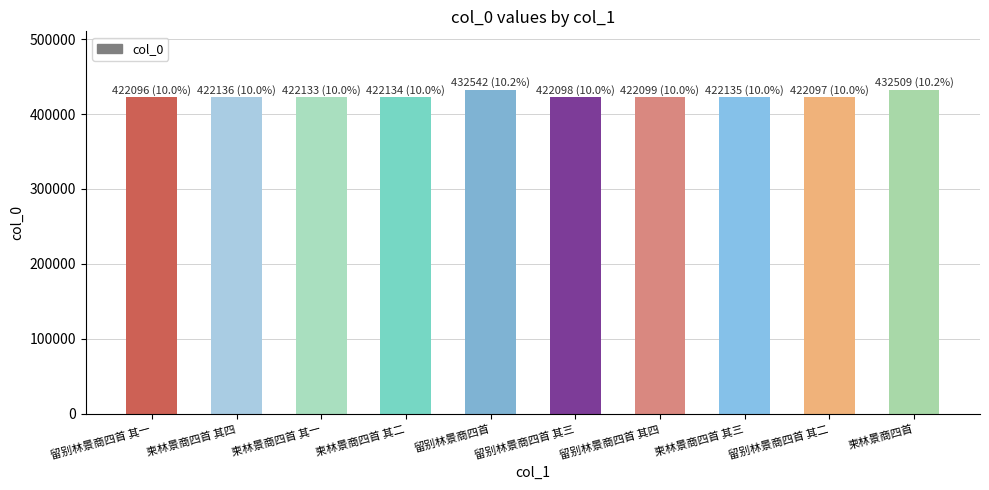

The value at 柬林景商四首 其四 is 728527. True or false?

False